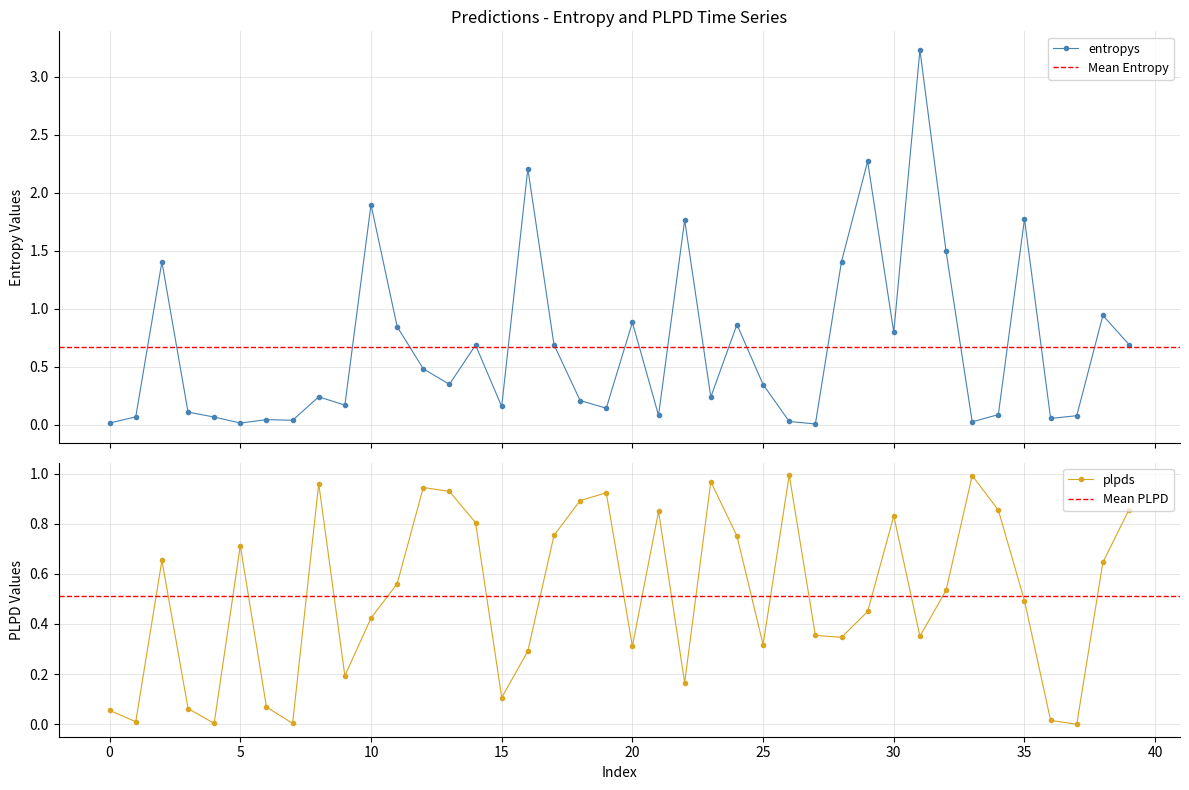

Reading right to left, what are all the values shown in this chart?

entropys: 0.7	0.9	0.1	0.1	1.8	0.1	0.0	1.5	3.2	0.8	2.3	1.4	0.0	0.0	0.3	0.9	0.2	1.8	0.1	0.9	0.1	0.2	0.7	2.2	0.2	0.7	0.3	0.5	0.8	1.9	0.2	0.2	0.0	0.0	0.0	0.1	0.1	1.4	0.1	0.0
plpds: 0.9	0.6	-0.0	0.0	0.5	0.9	1.0	0.5	0.4	0.8	0.4	0.3	0.4	1.0	0.3	0.8	1.0	0.2	0.8	0.3	0.9	0.9	0.8	0.3	0.1	0.8	0.9	0.9	0.6	0.4	0.2	1.0	0.0	0.1	0.7	0.0	0.1	0.7	0.0	0.1